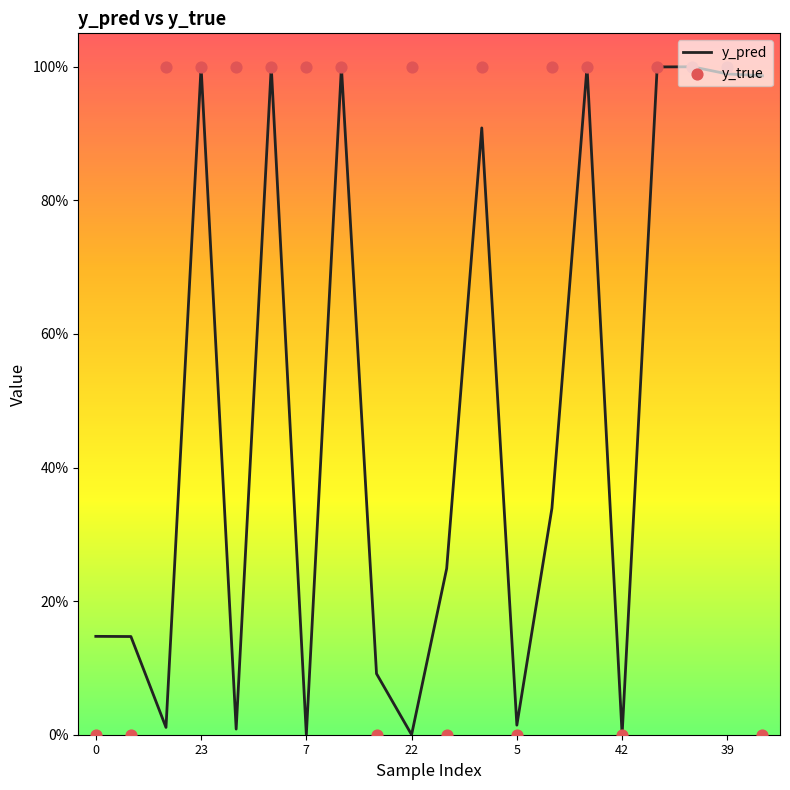

Is the value of y_pred at 13 greater than the value of y_true at 17?

No